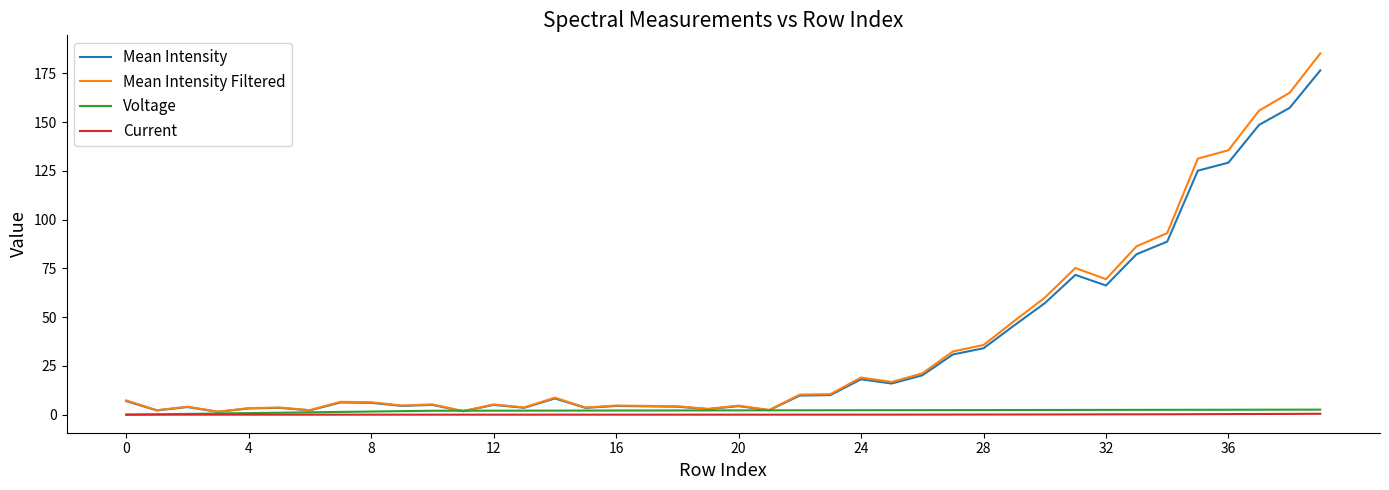

What is the greatest value displayed?

185.2